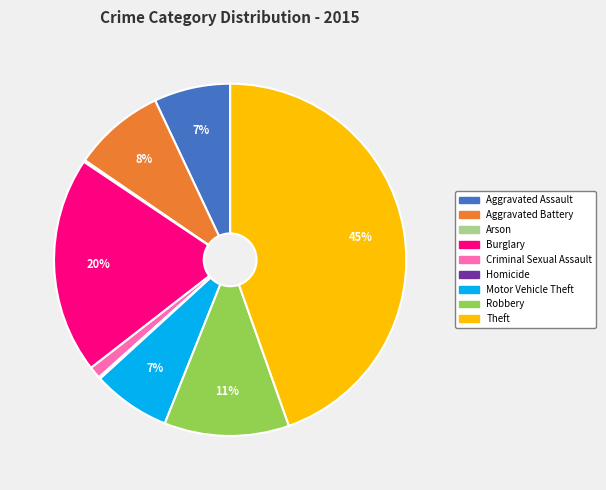

Approximately how many times larger is the value at Theft compared to Aggravated Assault?

6.4